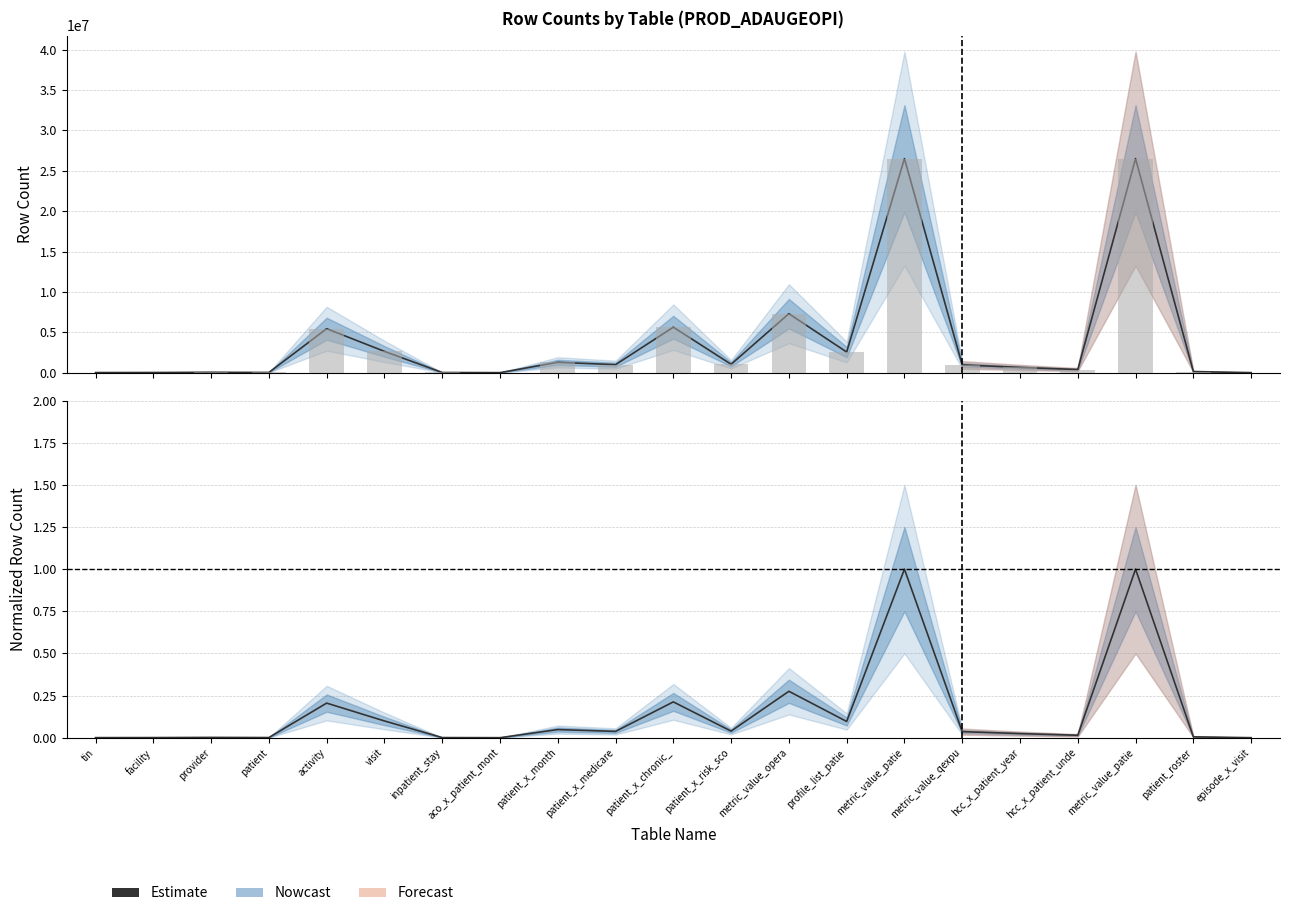

Rank the categories by value from lowest to highest.

aco_x_patient_mont, episode_x_visit, tin, facility, inpatient_stay, patient, provider, patient_roster, hcc_x_patient_unde, hcc_x_patient_year, metric_value_qexpu, patient_x_medicare, patient_x_risk_sco, patient_x_month, profile_list_patie, visit, activity, patient_x_chronic_, metric_value_opera, metric_value_patie, metric_value_patie